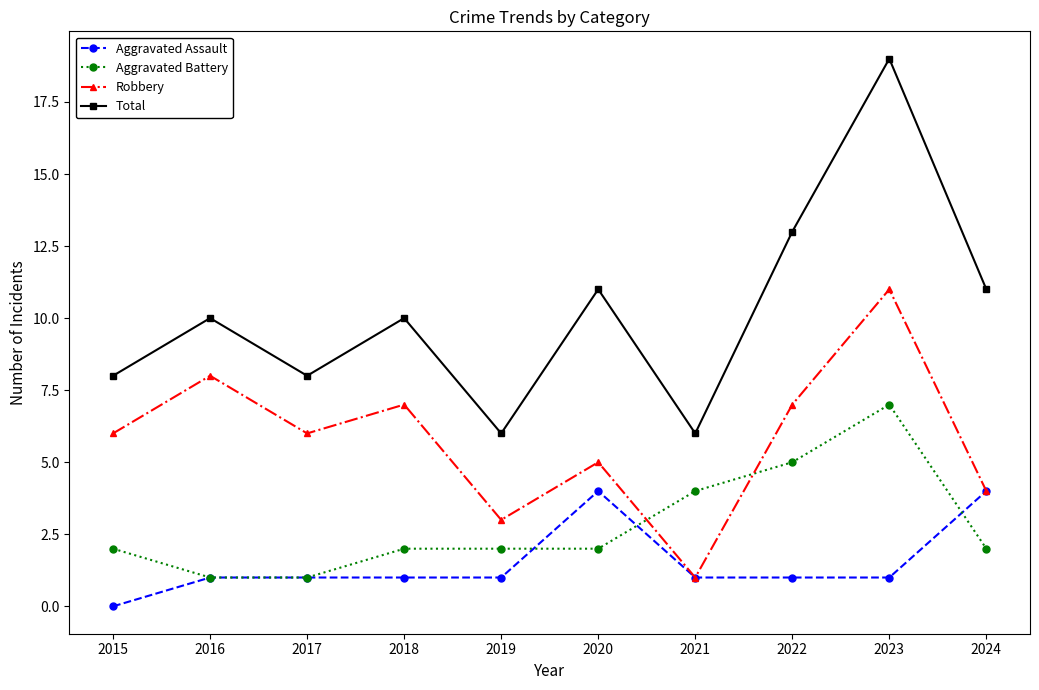

Which series has the largest range (max minus min)?

Total